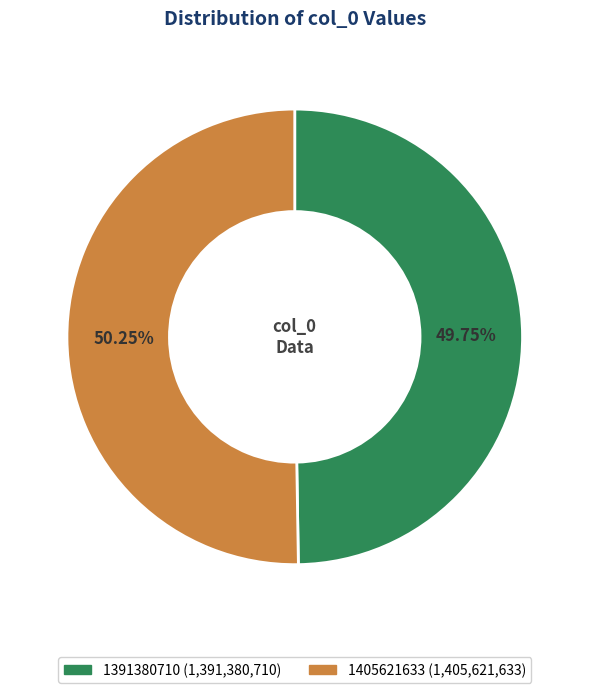

True or false: 1405621633 accounts for 50% of the total.

True